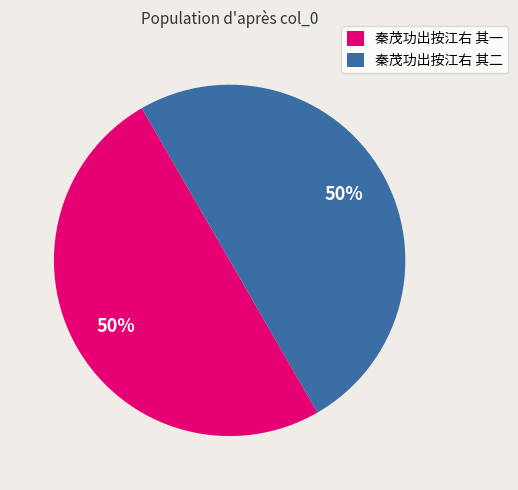

Is it true that 秦茂功出按江右 其一 is 62% of the pie?

False